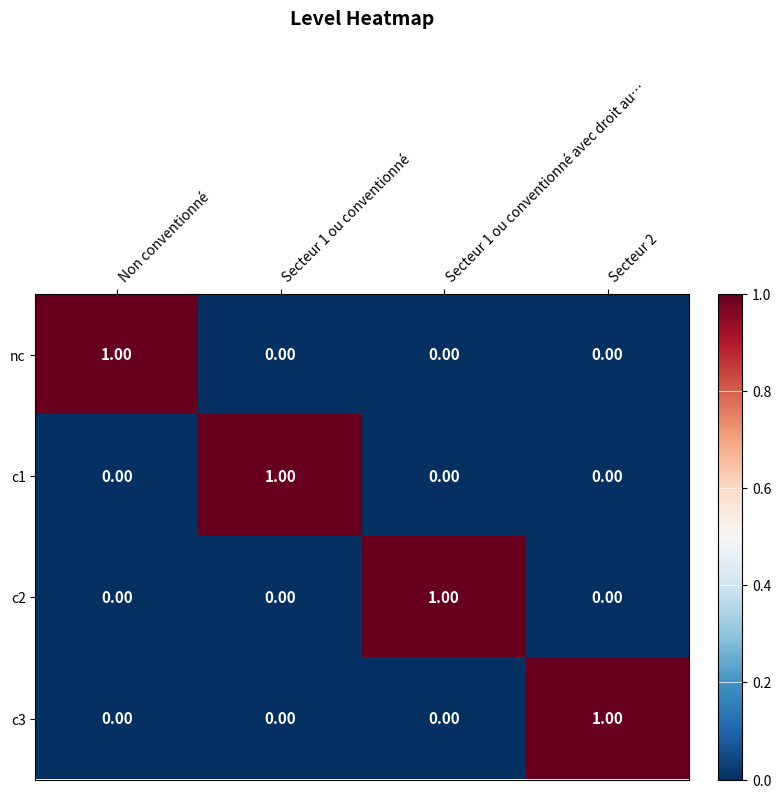

Count the number of categories in the chart.

4